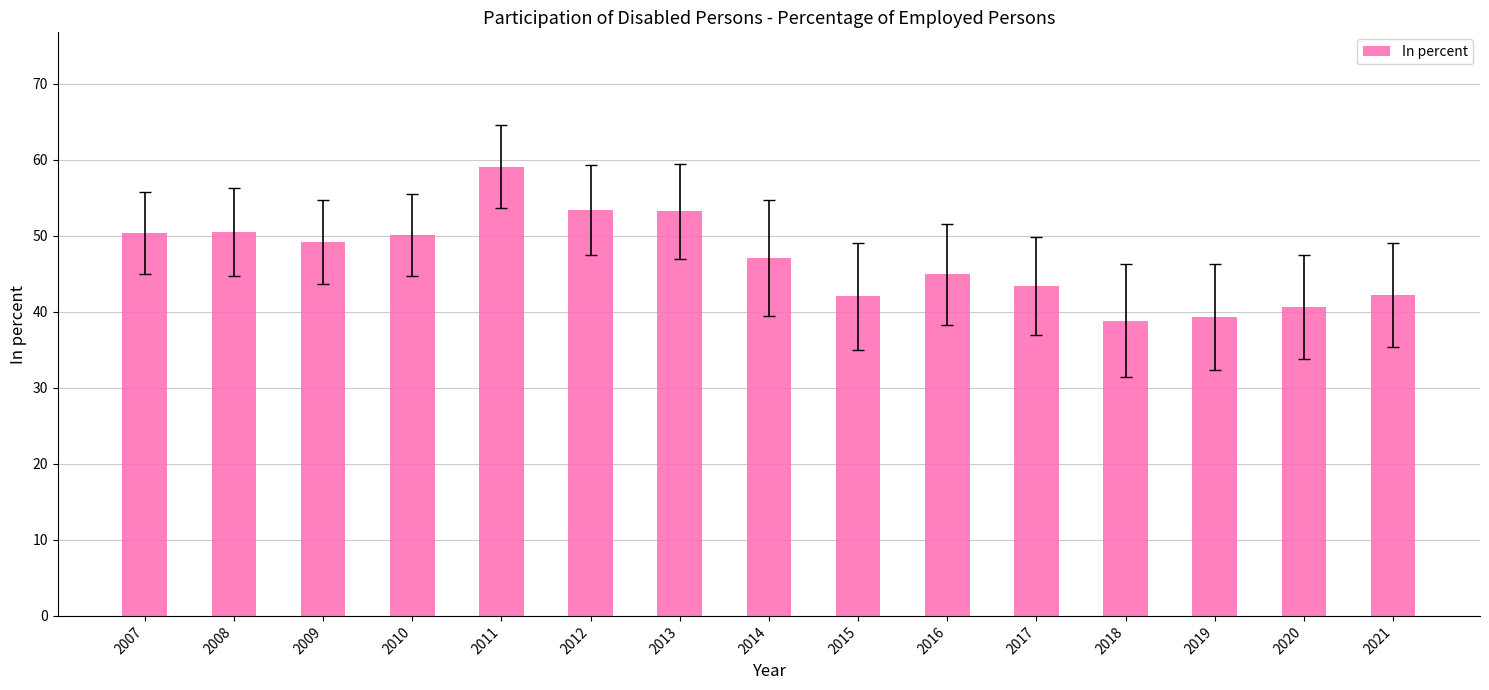

Does the chart contain any negative values?

No